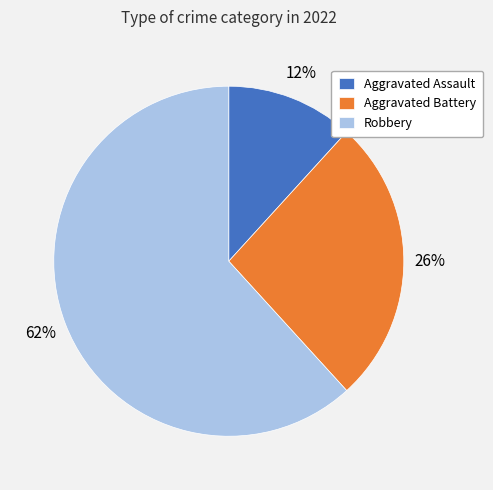

Combined, do Aggravated Battery and Aggravated Assault account for over 50%?

No